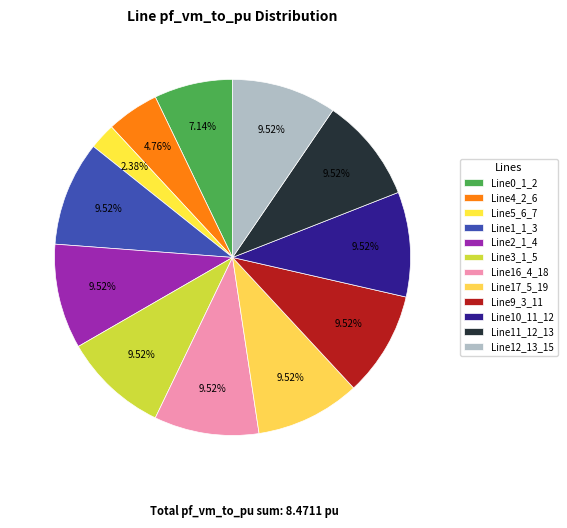

How many slices are in this pie chart?

12